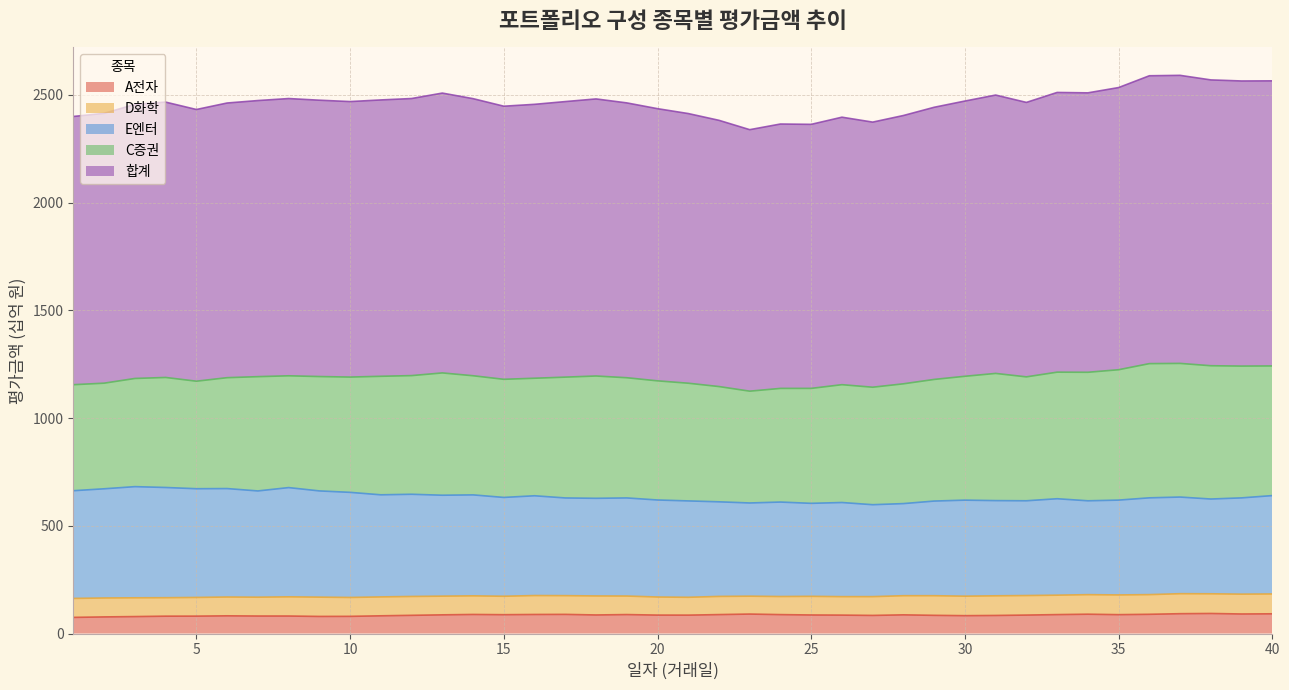

How many lines are shown in the chart?

5